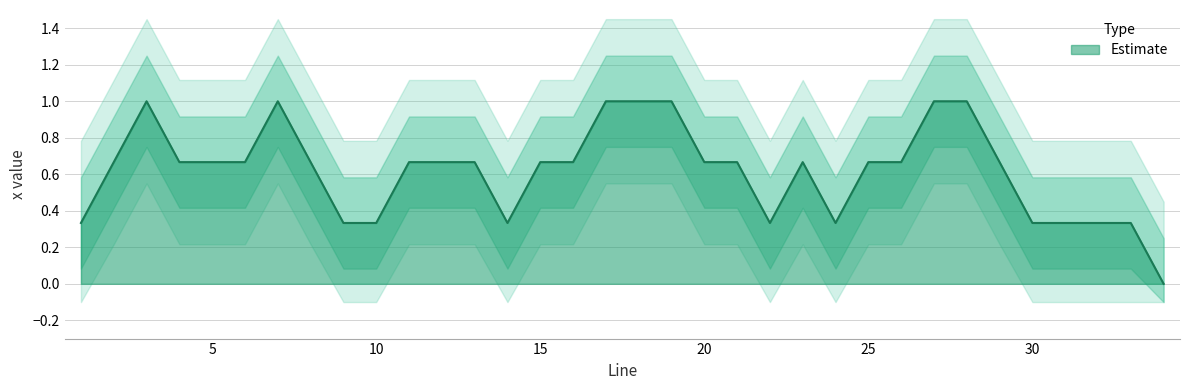

What is the label of the 23rd point from the right?

12.0